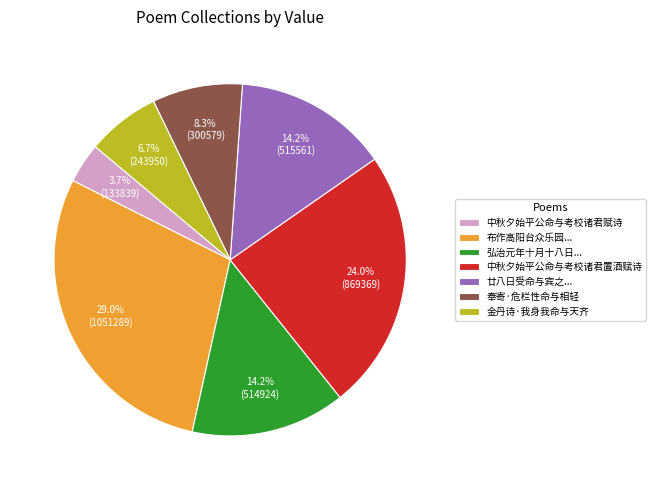

Which slice is the smallest?

中秋夕始平公命与考校诸君赋诗